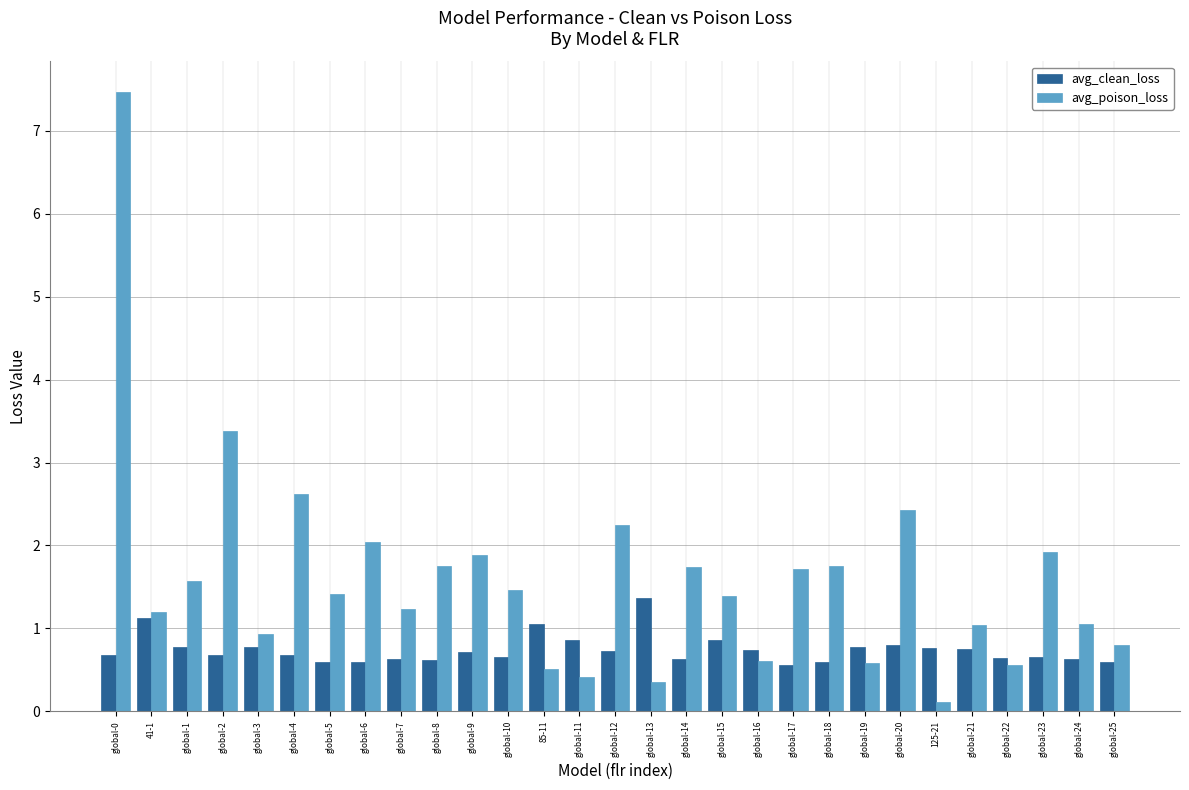

Rank the series by their average value, from lowest to highest.

avg_clean_loss, avg_poison_loss